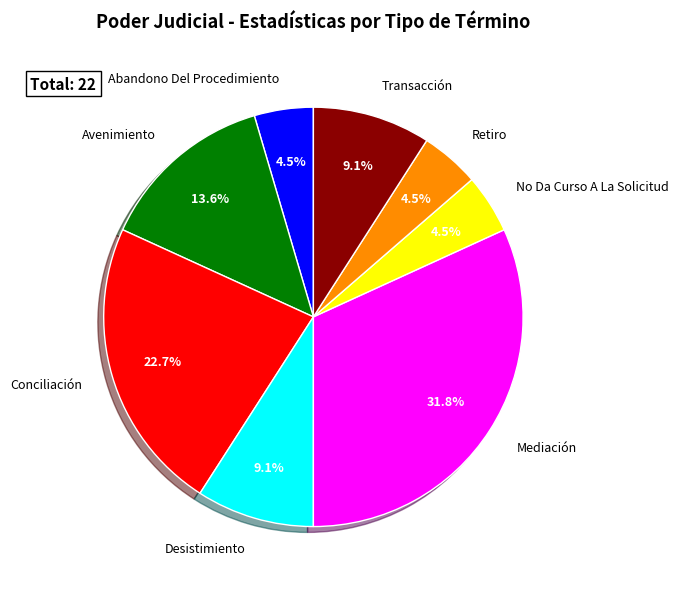

What portion of the pie excludes Retiro?

95.5%